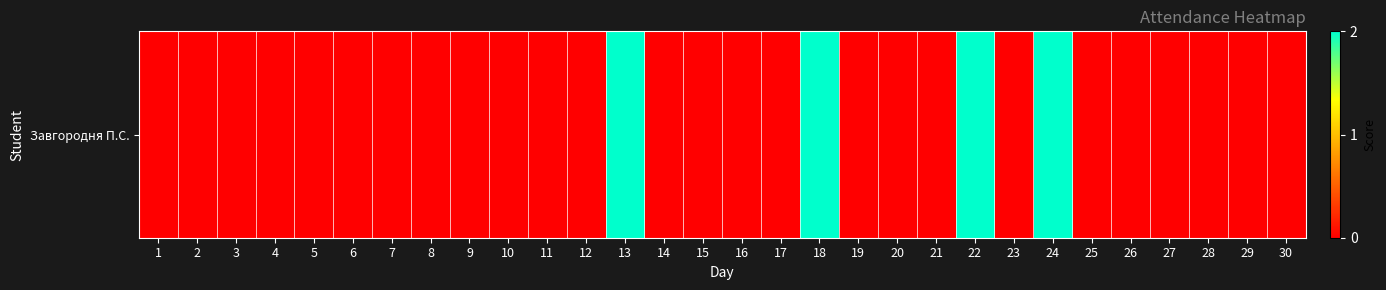

Which category has the highest value across all series?

13